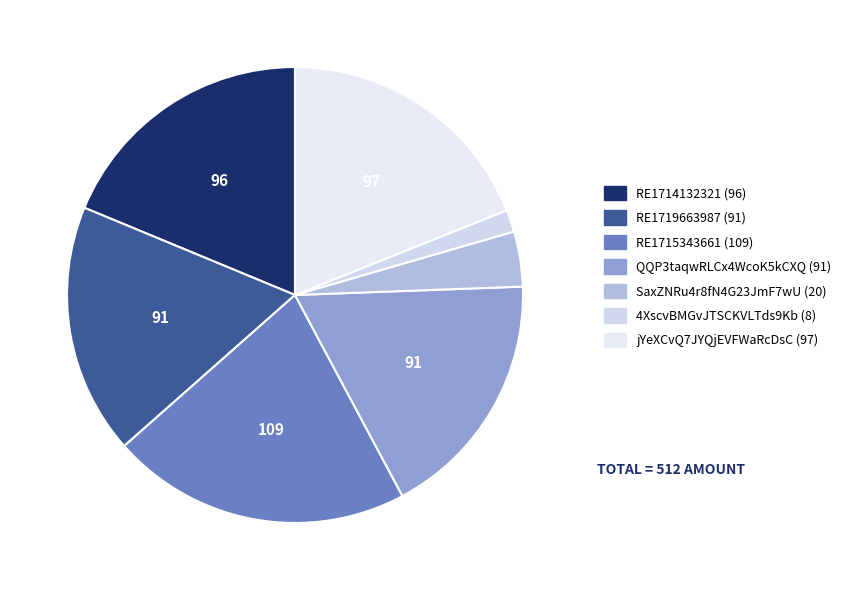

To the nearest percent, what is the difference between the 4XscvBMGvJTSCKVLTds9Kb and RE1714132321 slice percentages?

17%